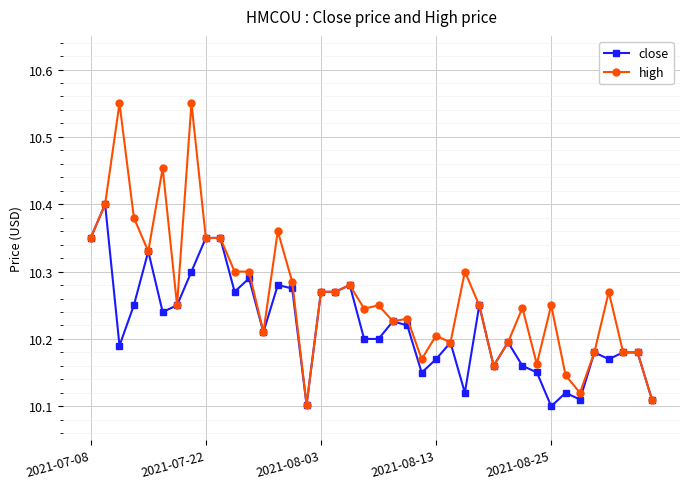

How many high values are between 10 and 11?

40